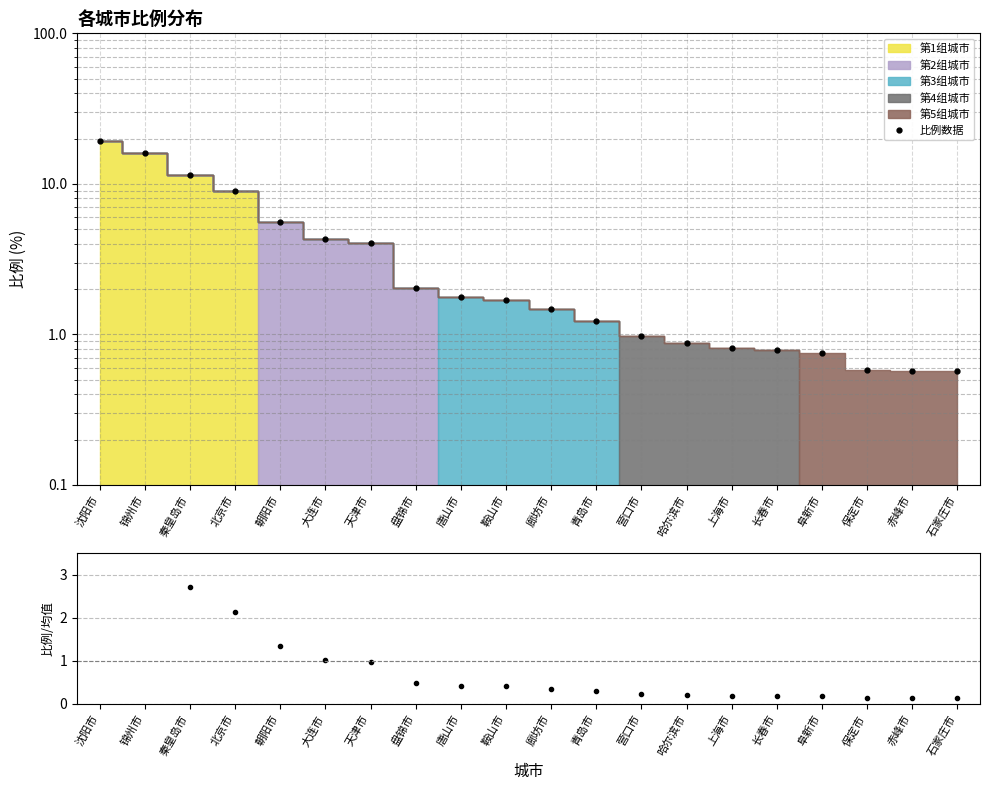

What is the sum of all 比例数据 values?

83.6